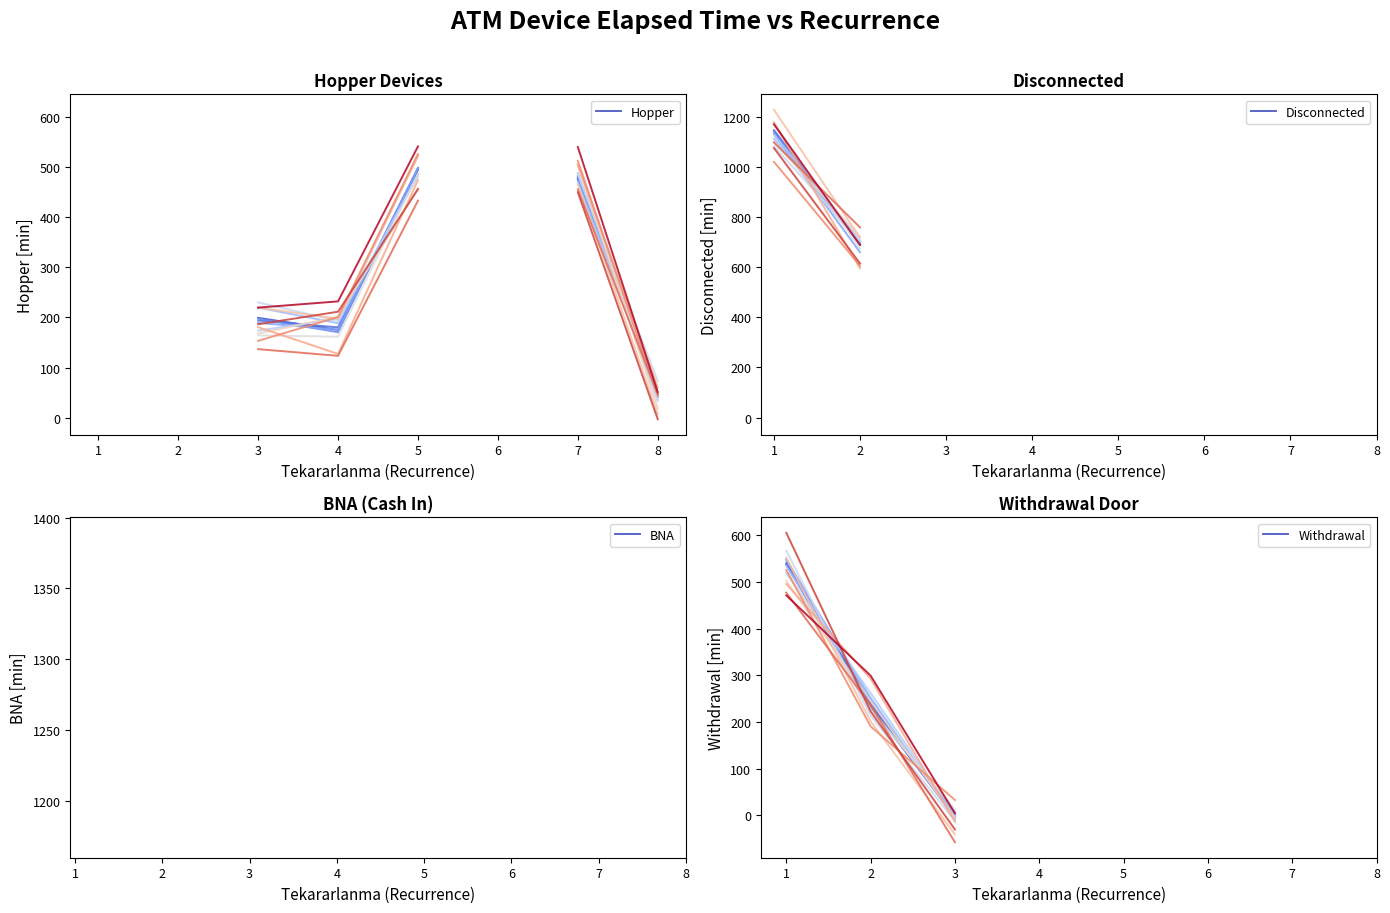

What is the difference between the Hopper var 1 values at 3 and 8?

154.2